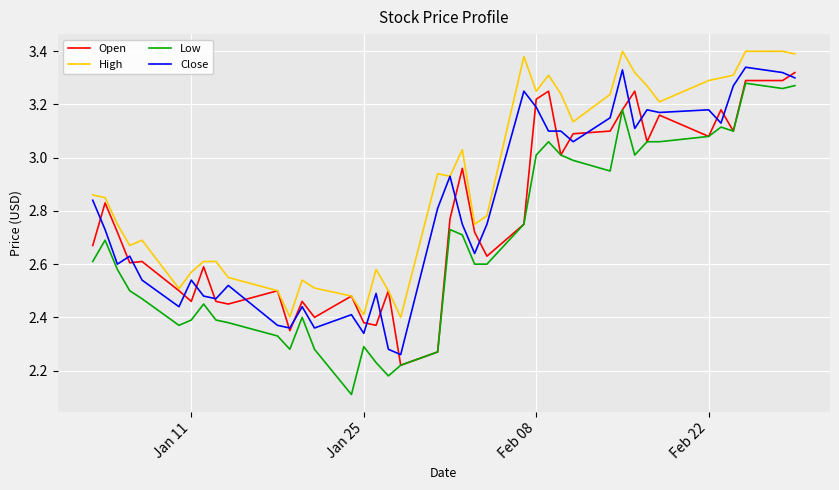

List the series in order of their peak value, lowest first.

Low, Open, Close, High